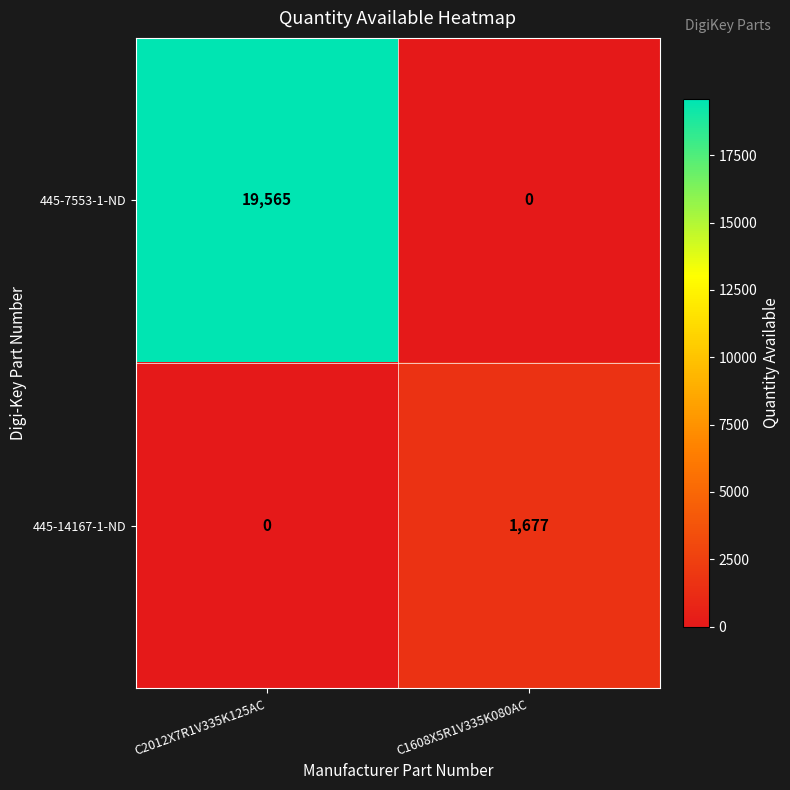

What is the difference between the 445-7553-1-ND values at C2012X7R1V335K125AC and C1608X5R1V335K080AC?

19565